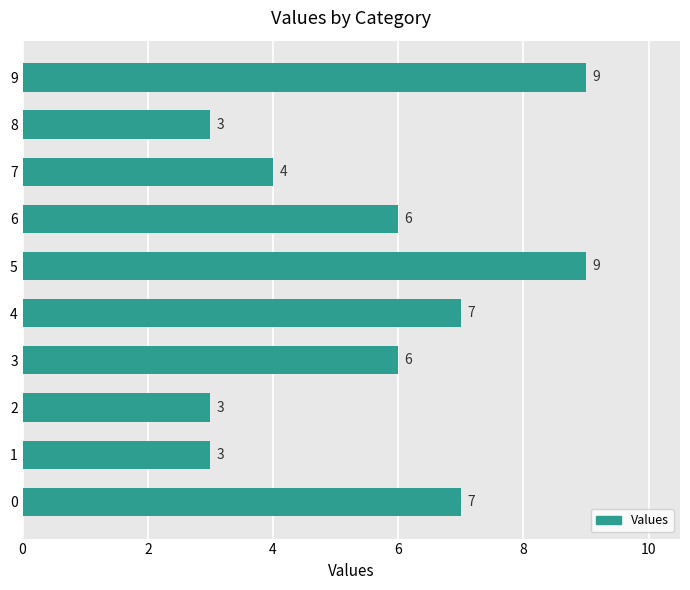

What is the difference between the maximum and minimum values?

6